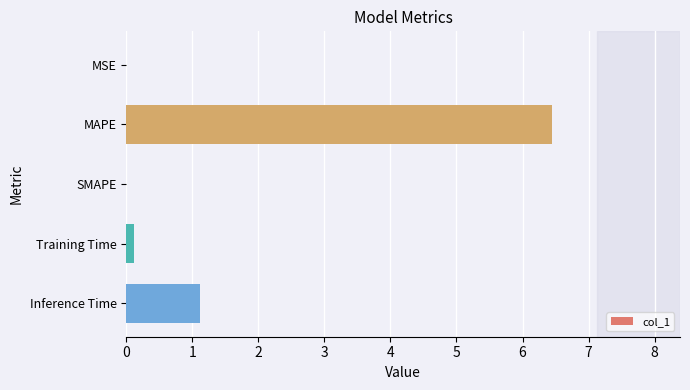

How many series are shown in this chart?

1